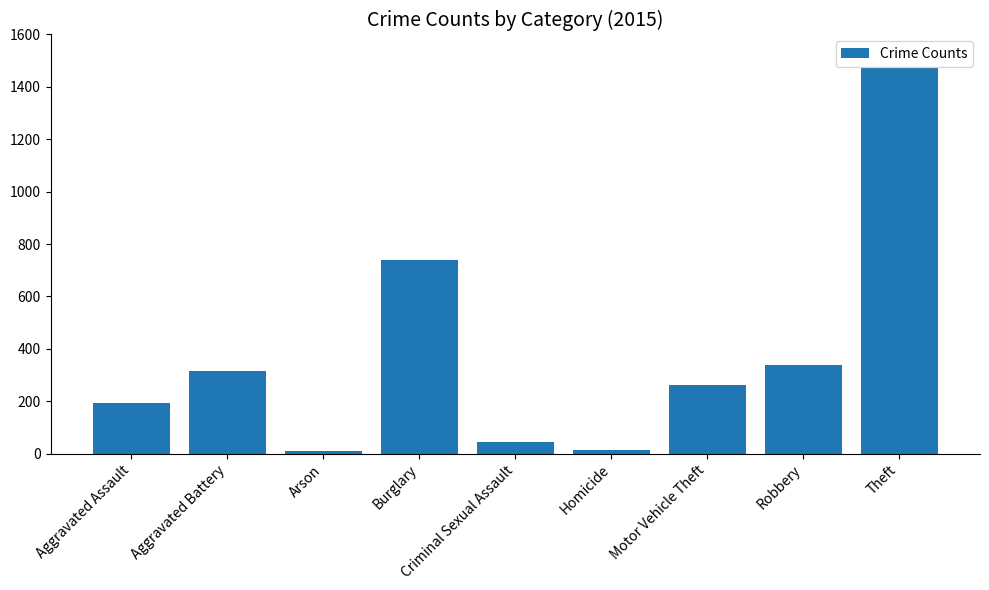

Where is the data nearest to the value 741?

Burglary